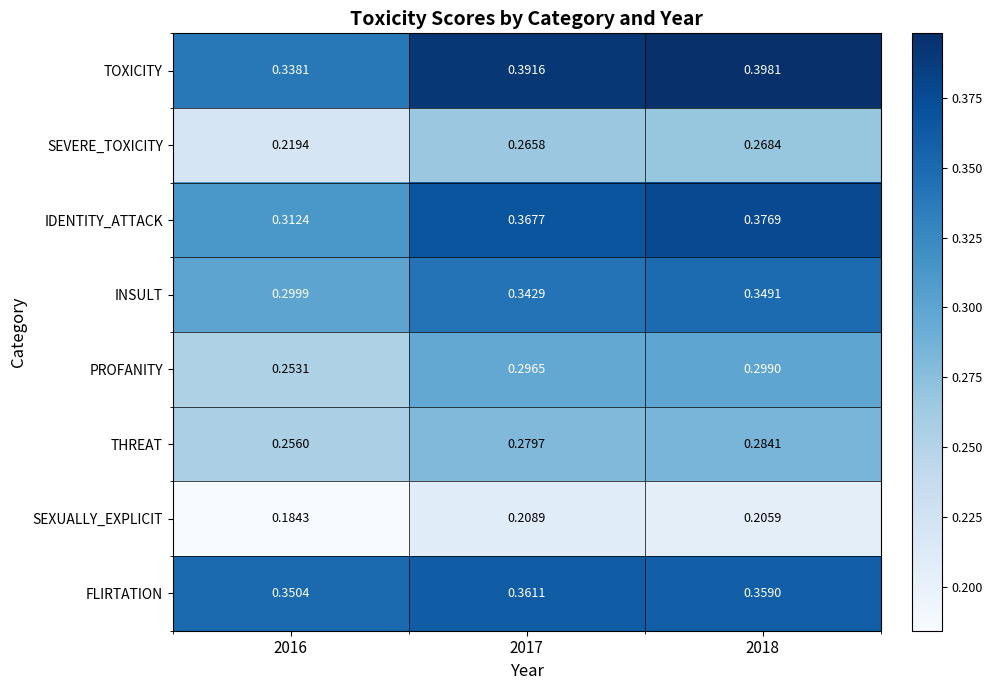

At 2016, list the series in order from largest to smallest.

FLIRTATION, TOXICITY, IDENTITY_ATTACK, INSULT, THREAT, PROFANITY, SEVERE_TOXICITY, SEXUALLY_EXPLICIT